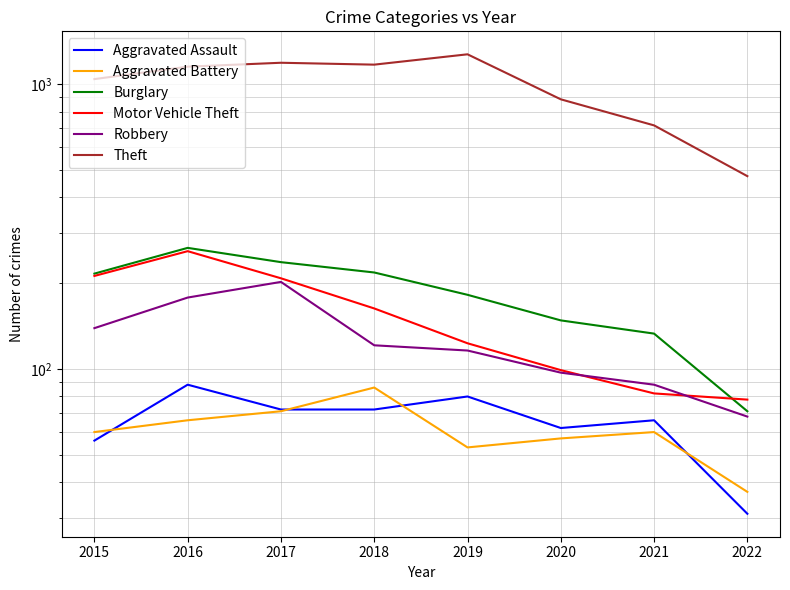

Which series has the largest range (max minus min)?

Theft